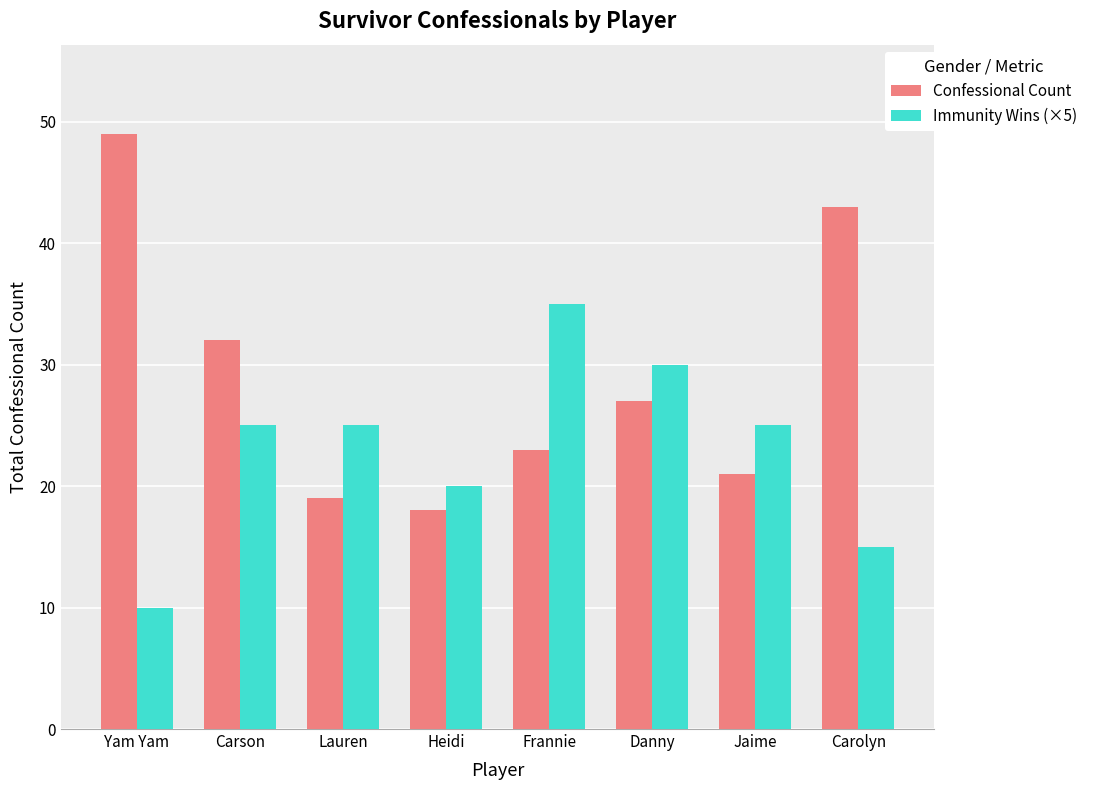

Are the bars grouped side by side (vs. stacked)?

Yes